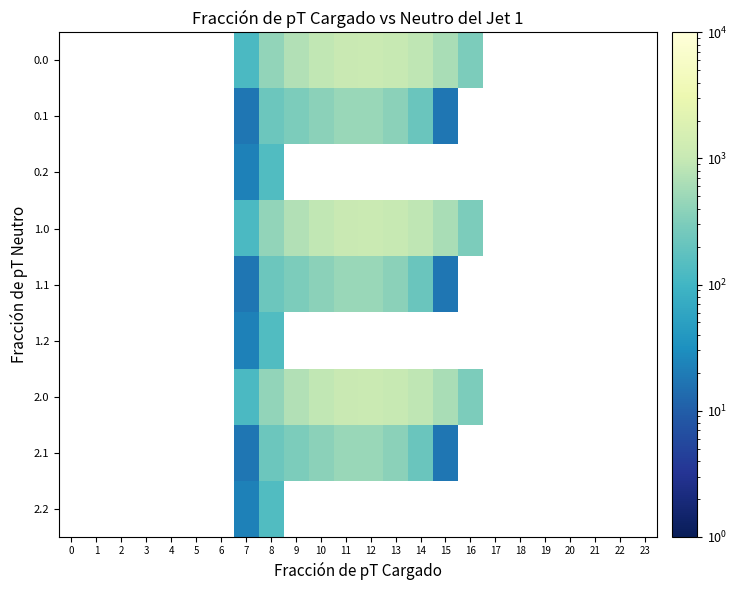

Which label corresponds to the smallest value in the chart?

15